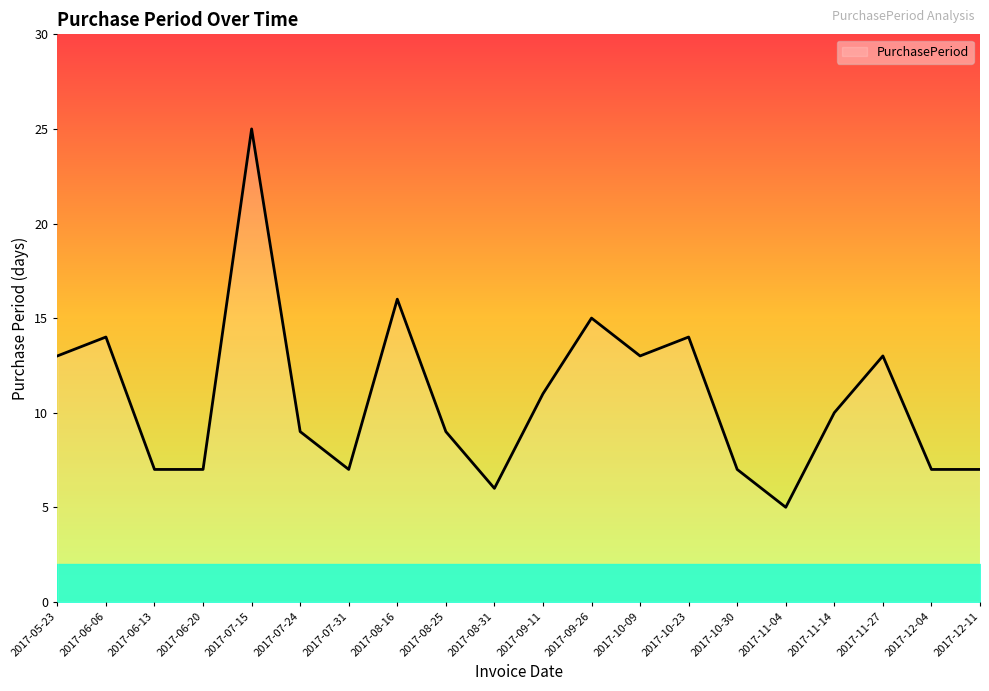

What is the sum of the values at 2017-06-13 and 2017-08-25?

16